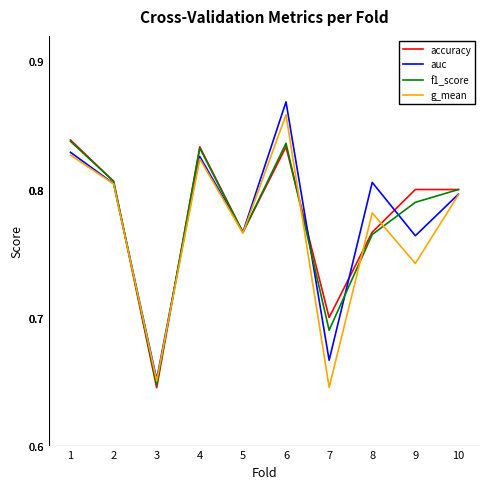

How many times do g_mean and f1_score cross each other?

6